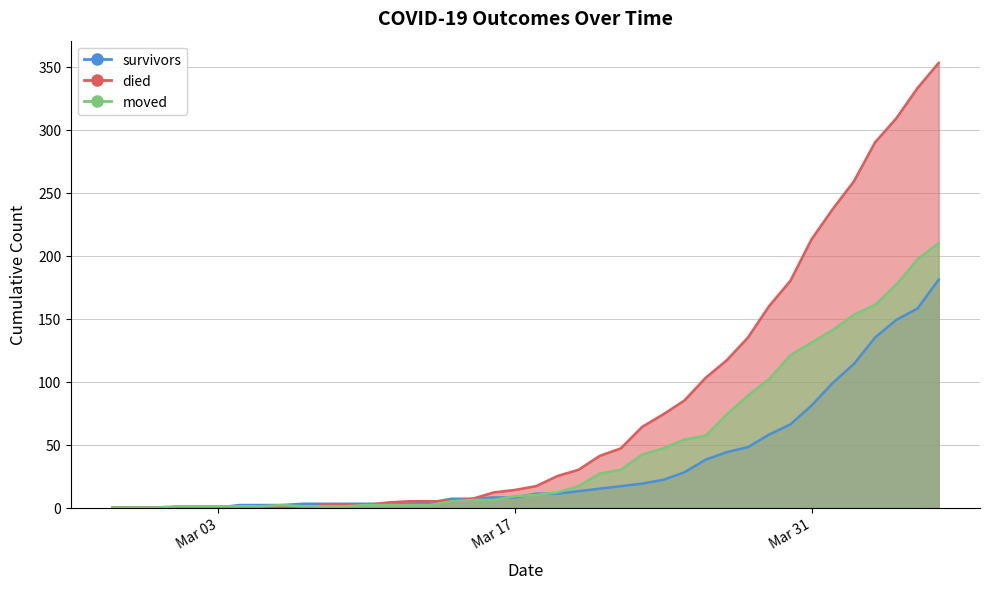

List the labels in order of survivors value, largest first.

2020-04-06, 2020-04-05, 2020-04-04, 2020-04-03, 2020-04-02, 2020-04-01, 2020-03-31, 2020-03-30, 2020-03-29, 2020-03-28, 2020-03-27, 2020-03-26, 2020-03-25, 2020-03-24, 2020-03-23, 2020-03-22, 2020-03-21, 2020-03-20, 2020-03-18, 2020-03-19, 2020-03-16, 2020-03-17, 2020-03-14, 2020-03-15, 2020-03-13, 2020-03-07, 2020-03-08, 2020-03-09, 2020-03-10, 2020-03-11, 2020-03-12, 2020-03-04, 2020-03-05, 2020-03-06, 2020-02-27, 2020-02-28, 2020-02-29, 2020-03-01, 2020-03-02, 2020-03-03